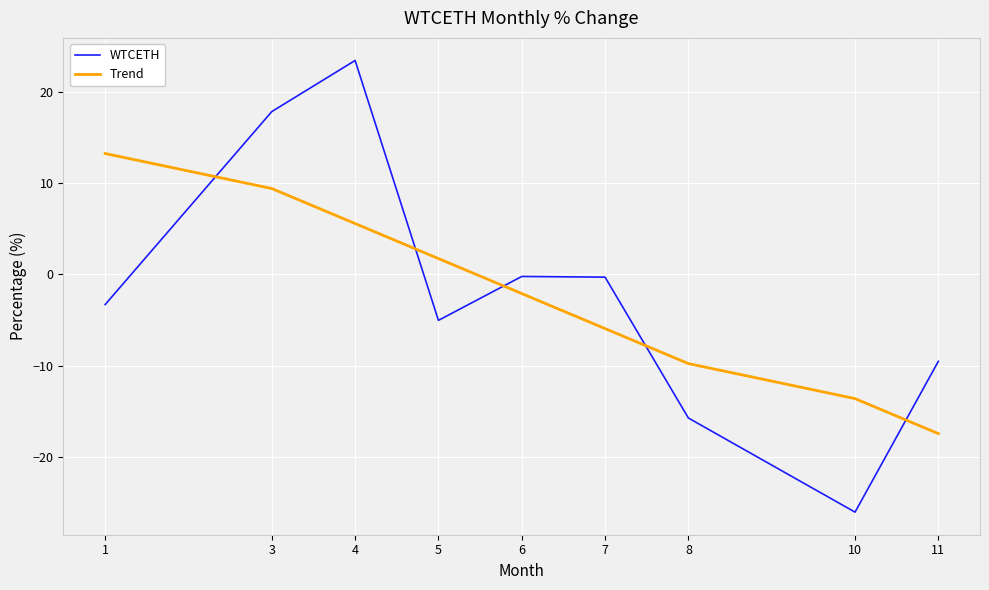

Which series has the widest spread of values?

WTCETH